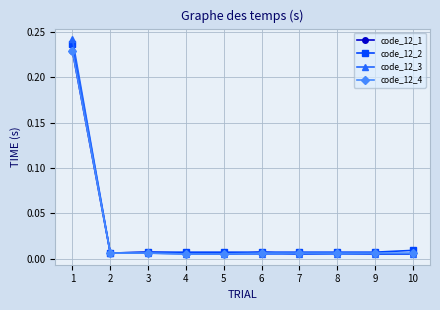

At how many categories does at least one series exceed 0?

10